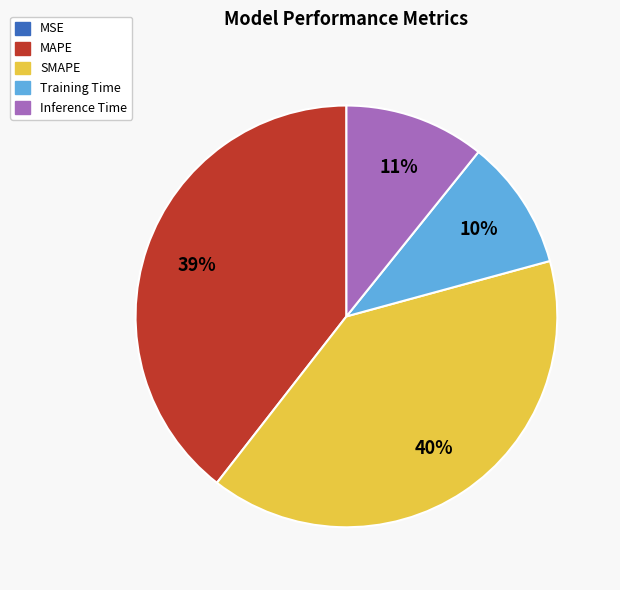

Approximately how many times larger is the value at MAPE compared to SMAPE?

1.0